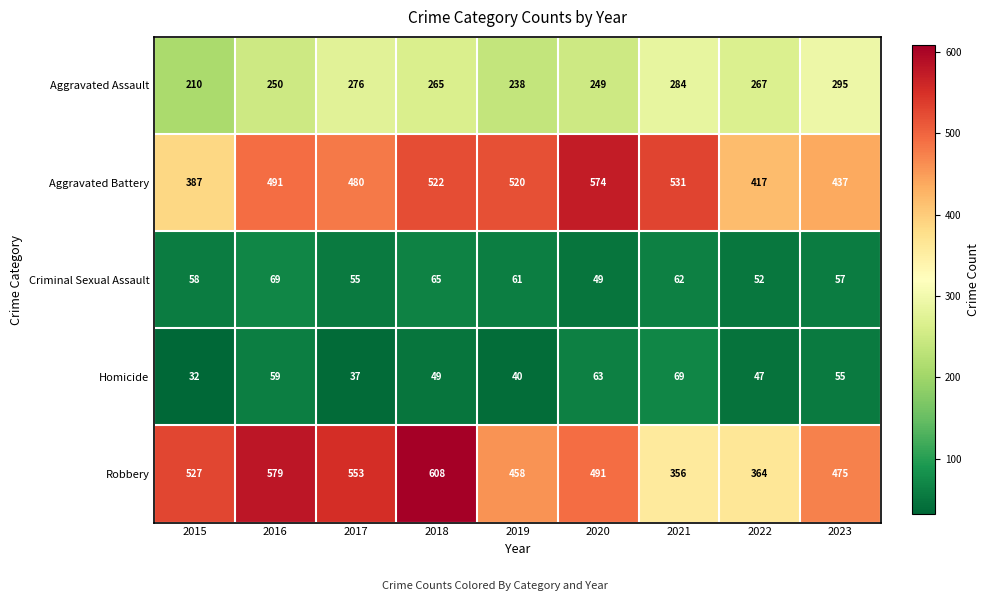

What is the difference between the highest and lowest values at 2016?

520